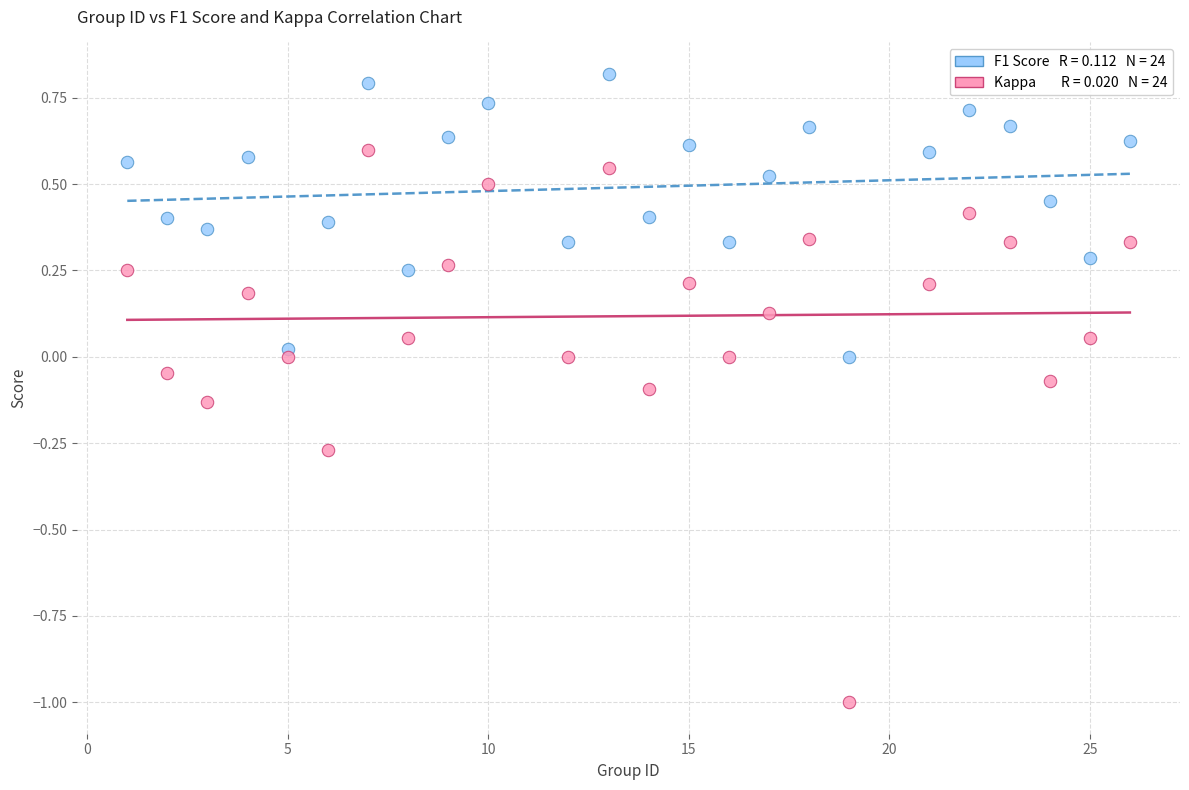

Across all data points, what is the range of X values (max minus min)?

25.0